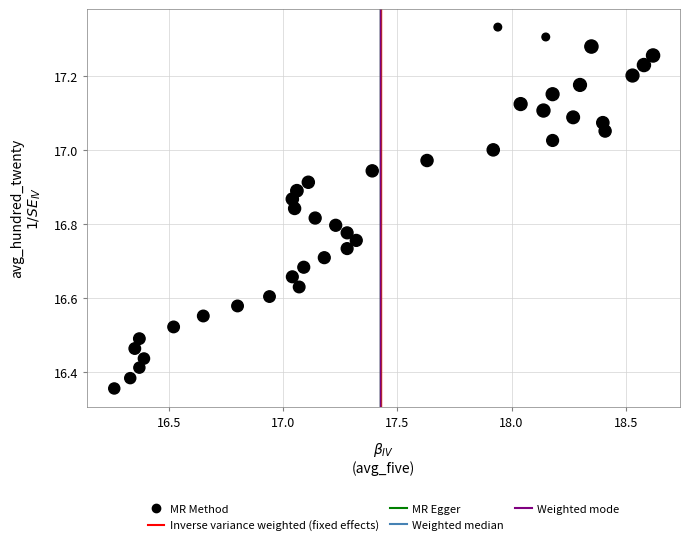

What is the range of Y values (max minus min)?

1.0